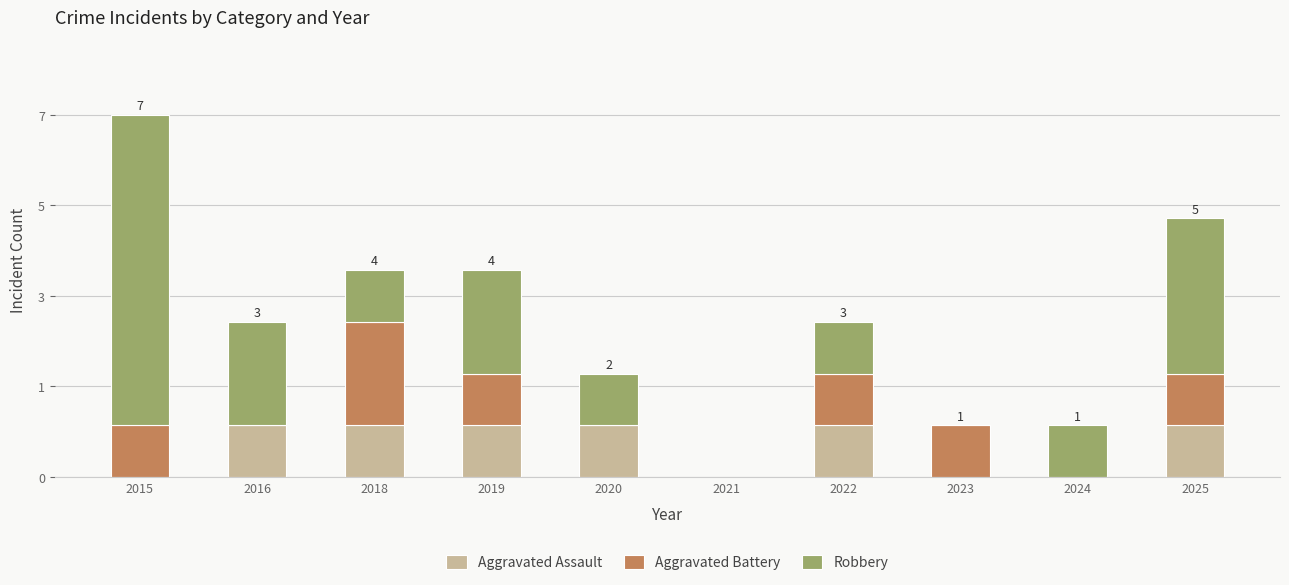

At which label is Robbery closest to 3?

2025